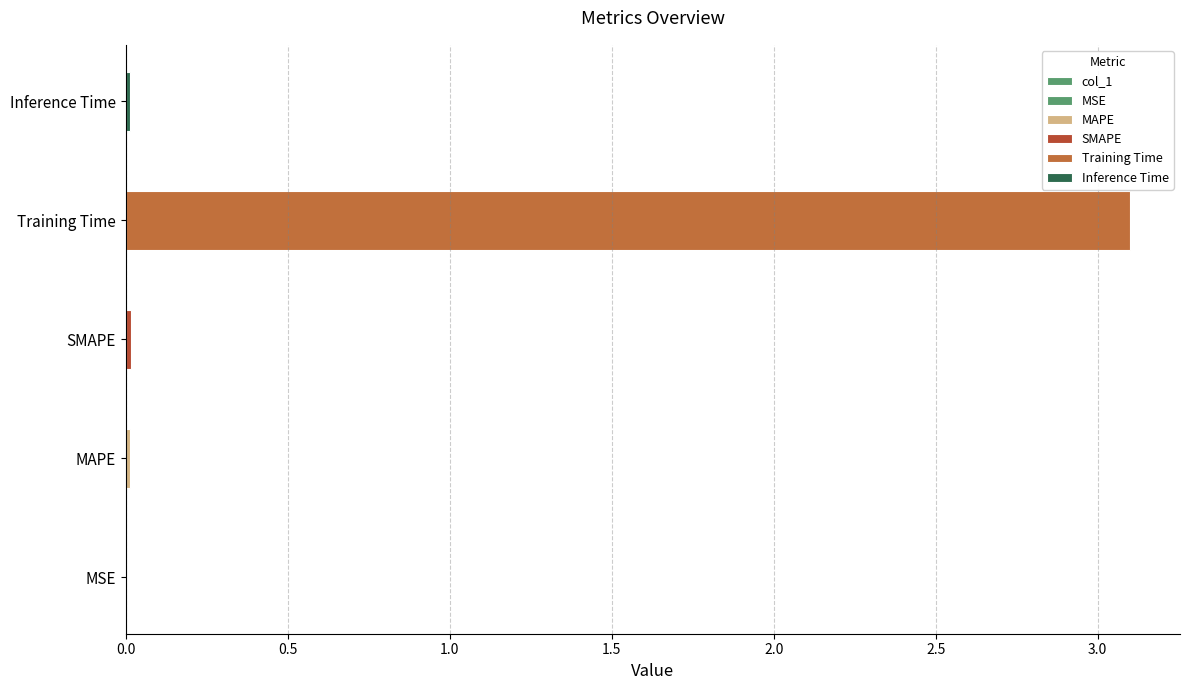

What is the sum of all values?

3.1